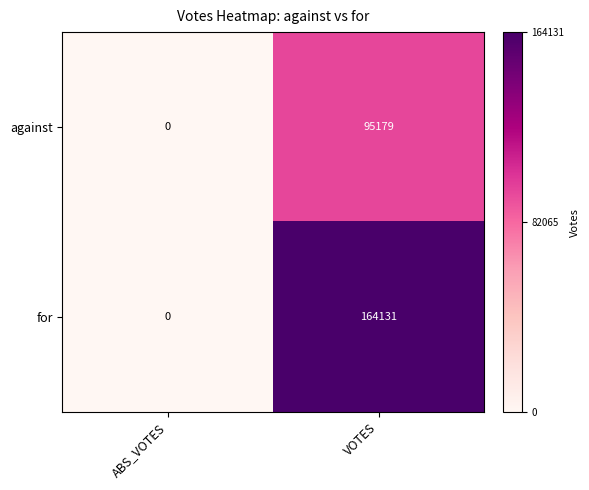

How many data points does each series have?

2